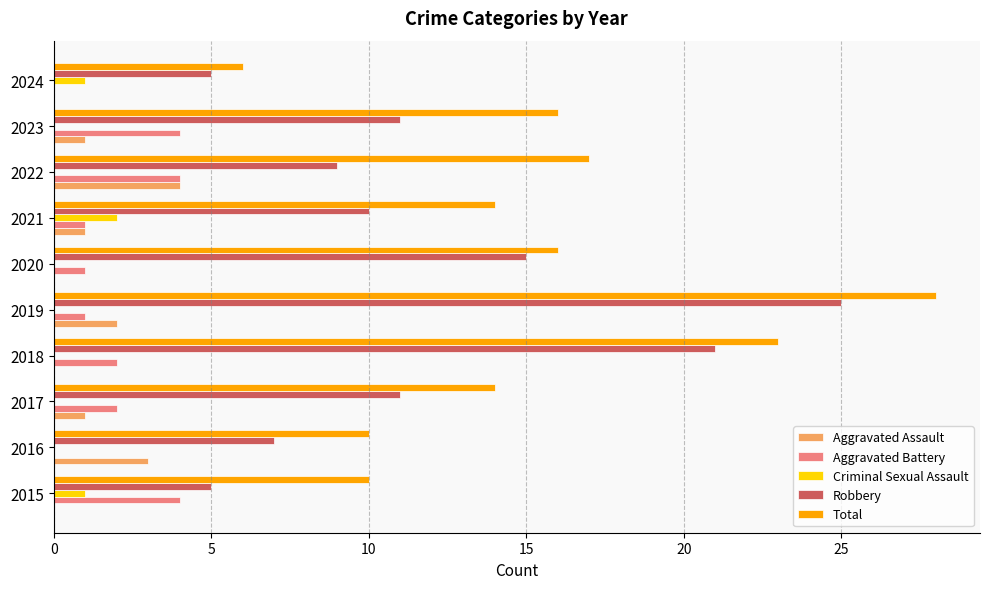

Between 2015 and 2019, which series saw the biggest shift?

Robbery